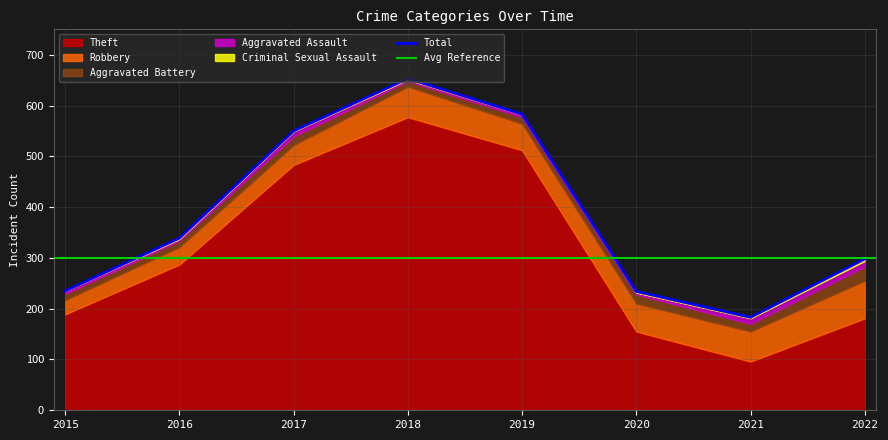

The Total series shows 298 at 2022. True or false?

True